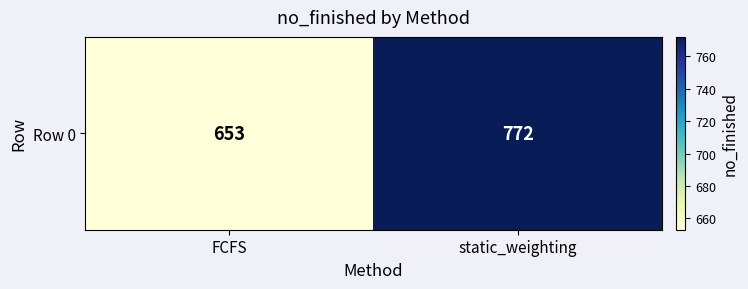

Reading left to right, transcribe all the data shown in this chart.

FCFS=653	static_weighting=772